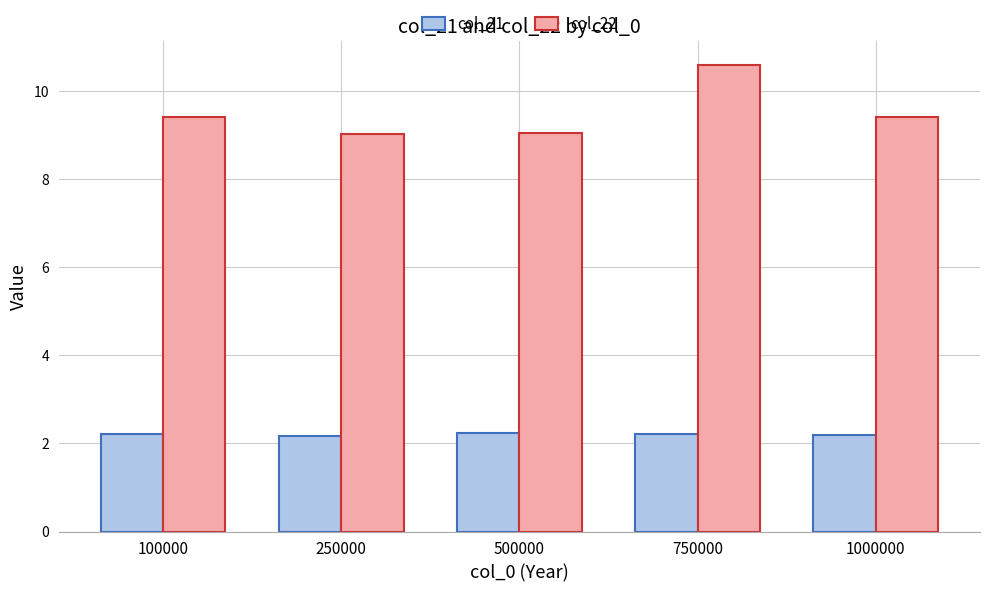

Reading left to right, what are all the values shown in this chart?

col_21: 100000=2.2	250000=2.2	500000=2.2	750000=2.2	1000000=2.2
col_22: 100000=9.4	250000=9.0	500000=9.0	750000=10.6	1000000=9.4